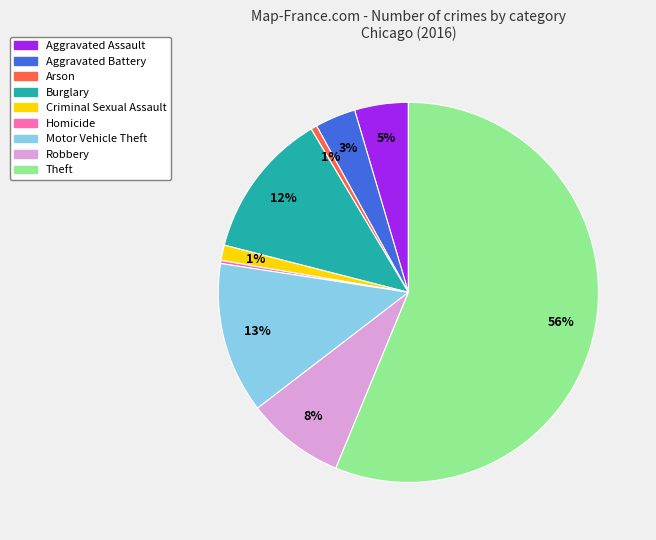

Which slice is the largest?

Theft